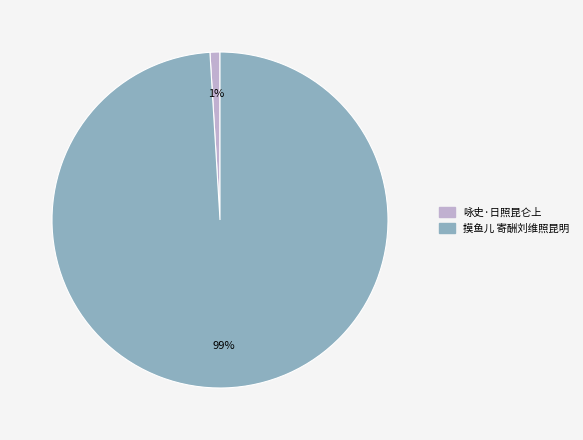

What is the largest slice in the pie chart?

摸鱼儿 寄酬刘维照昆明